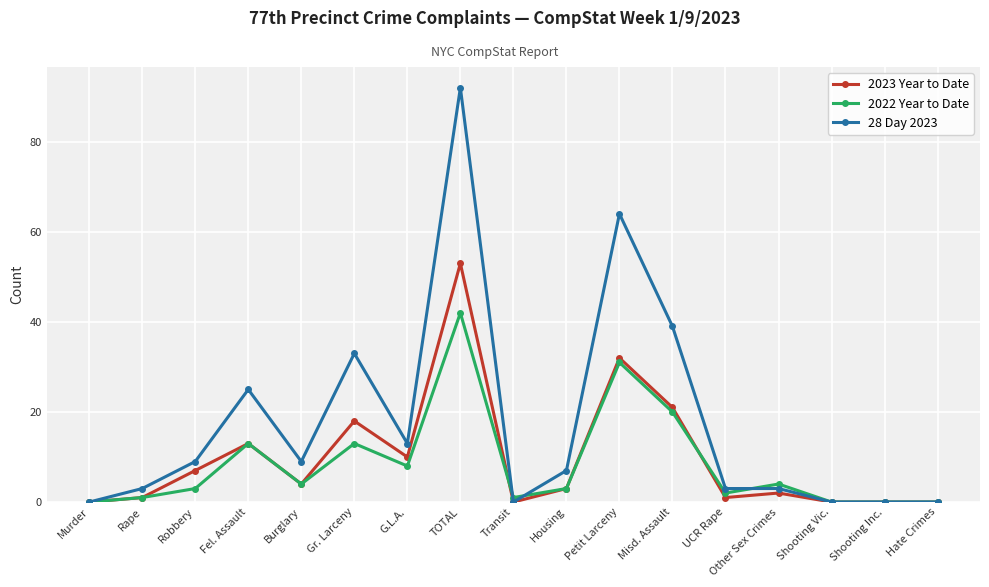

What is the sum of all 2023 Year to Date values?

165